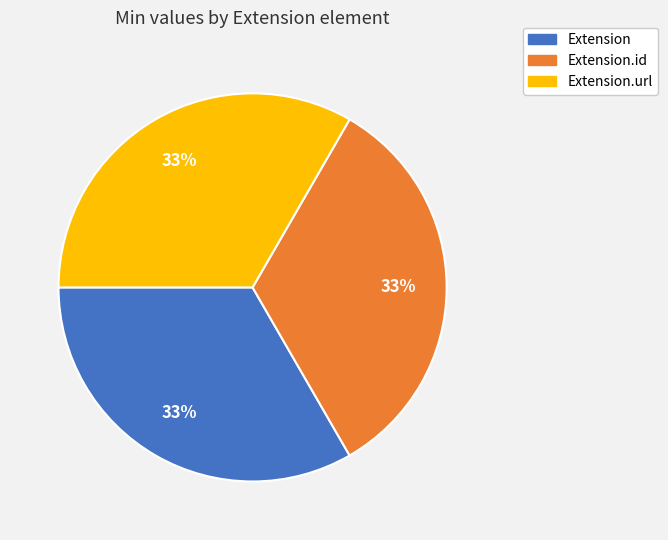

To the nearest percent, what is the average slice percentage?

33%